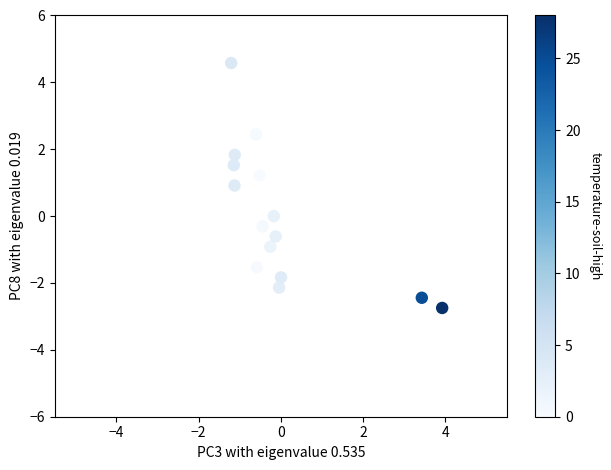

What is the range of Y values (max minus min)?

7.3